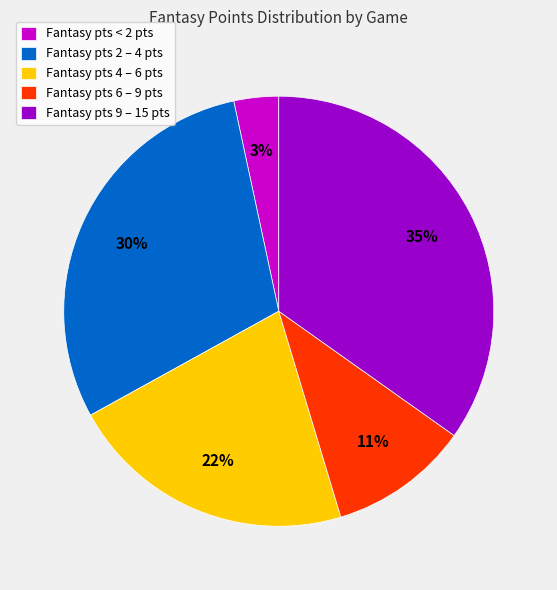

Which has a higher value, Fantasy pts 4 – 6 pts or Fantasy pts 6 – 9 pts?

Fantasy pts 4 – 6 pts